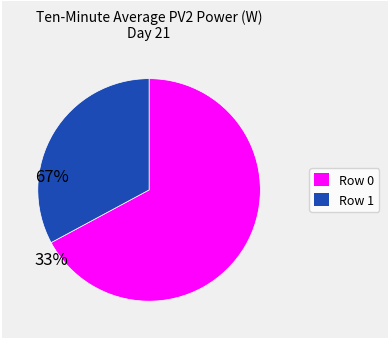

Is there a majority slice in this chart?

Yes